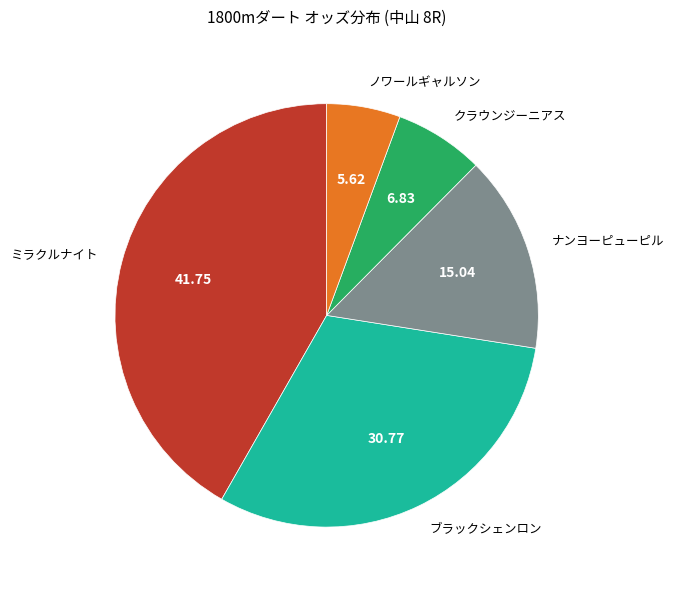

Which slice is the largest?

ミラクルナイト